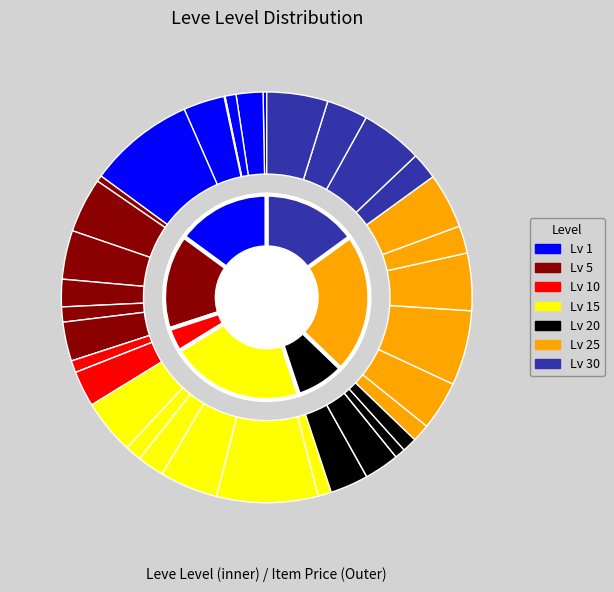

Rank the series by their maximum value, from highest to lowest.

inner, outer